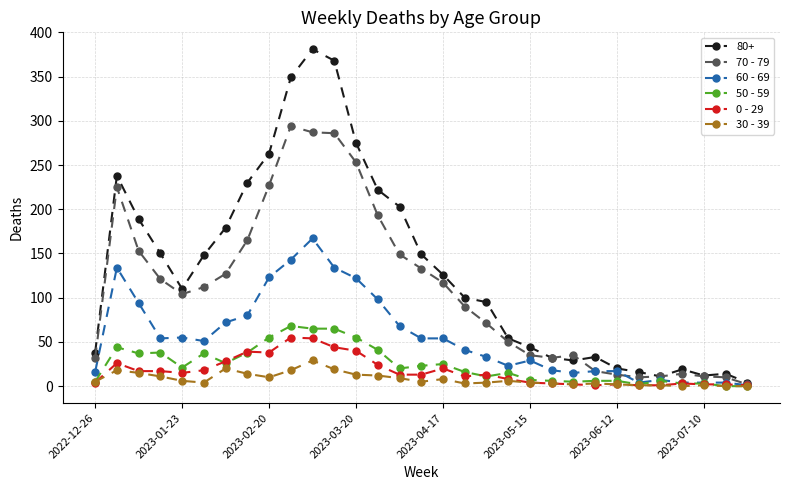

Which series has the largest total across all categories?

80+